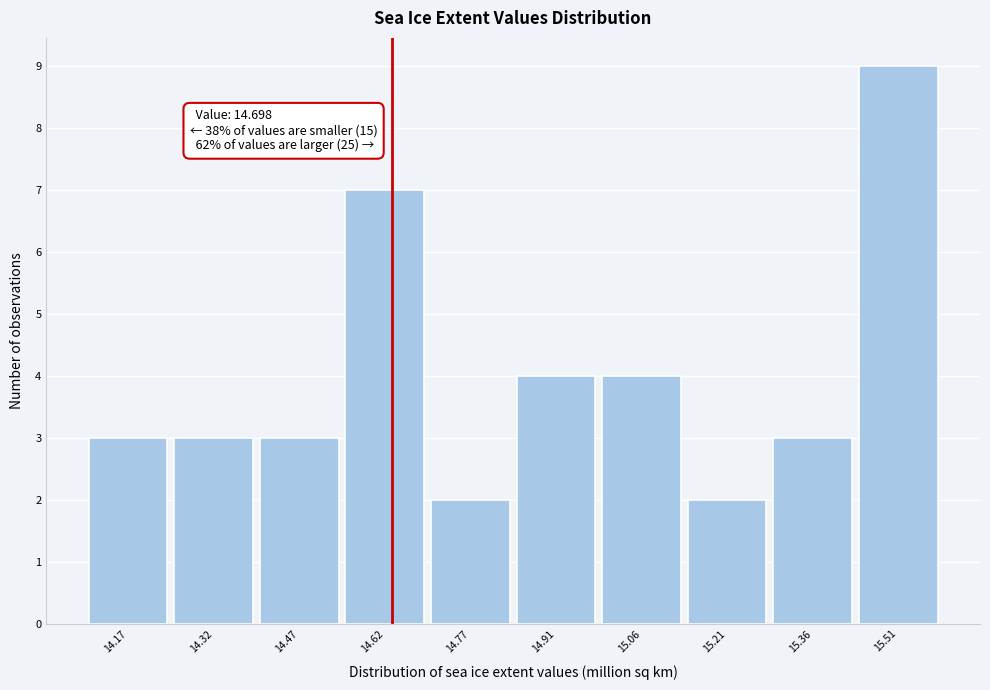

Reading right to left, extract all data points from this chart.

9	3	2	4	4	2	7	3	3	3